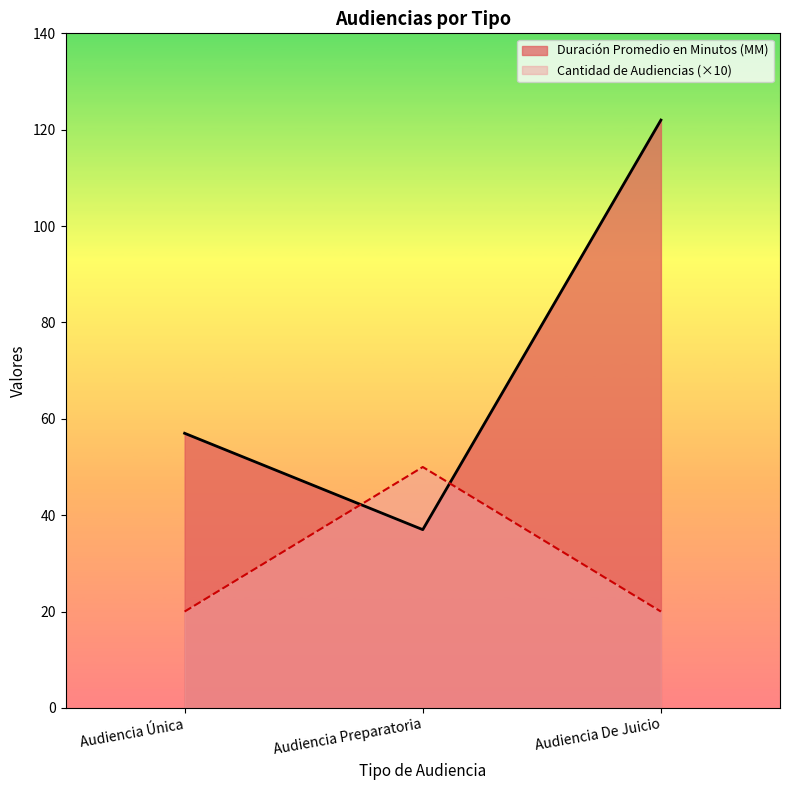

Reading right to left, list all the values displayed in this chart.

Duración Promedio en Minutos (MM): Audiencia De Juicio=122	Audiencia Preparatoria=37	Audiencia Única=57
Cantidad de Audiencias: Audiencia De Juicio=20	Audiencia Preparatoria=50	Audiencia Única=20